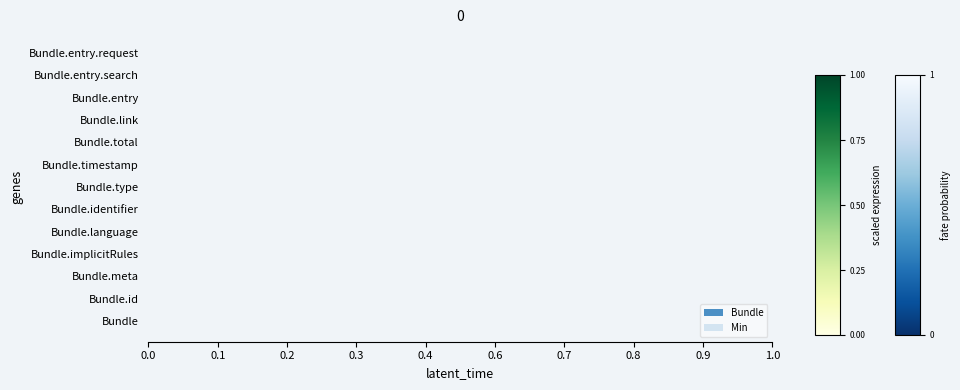

What position from the left is 0.1?

2